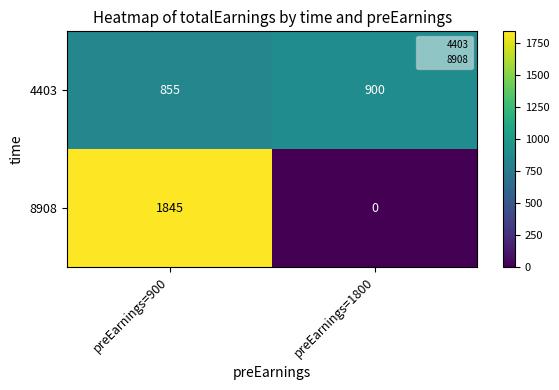

Which series has the largest range (max minus min)?

8908